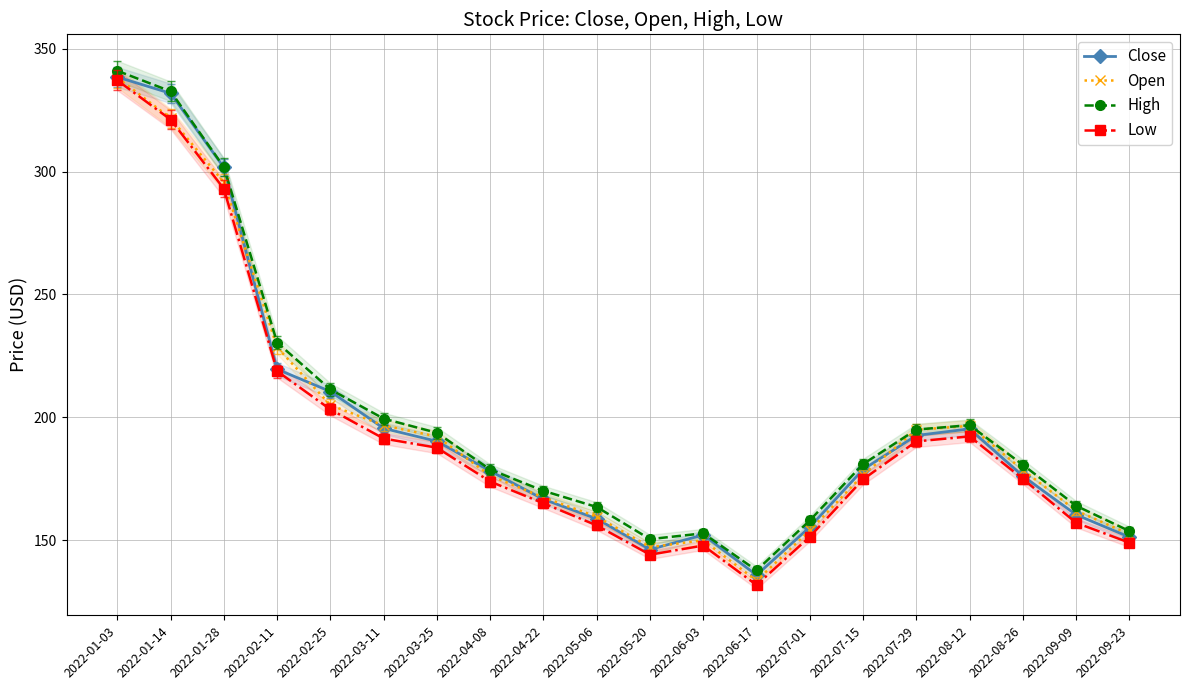

True or false: Open and Low intersect in this chart.

False